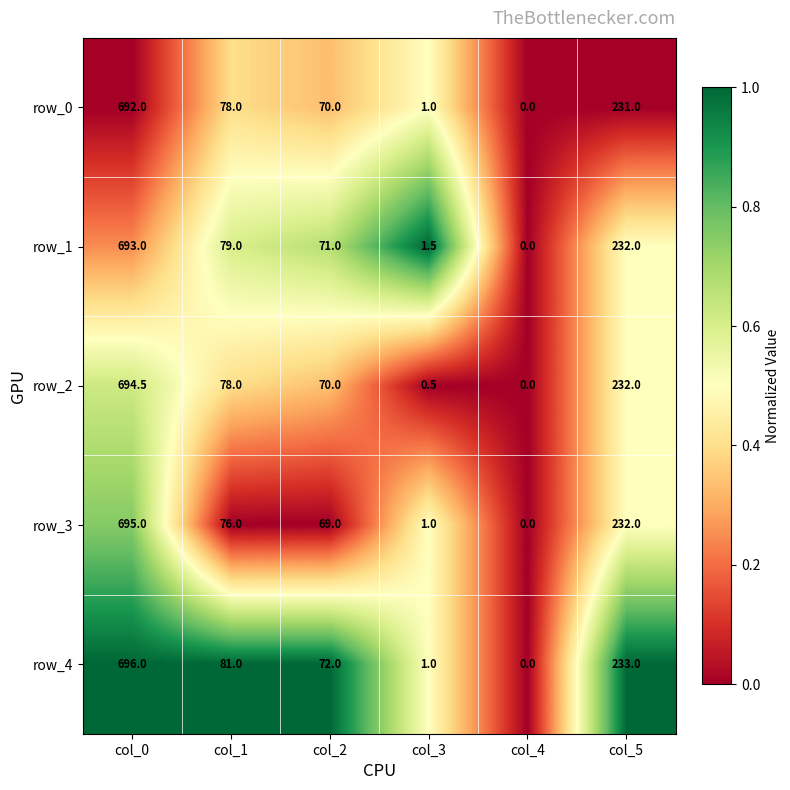

What is the difference between the maximum and minimum values in the row_2 series?

694.5